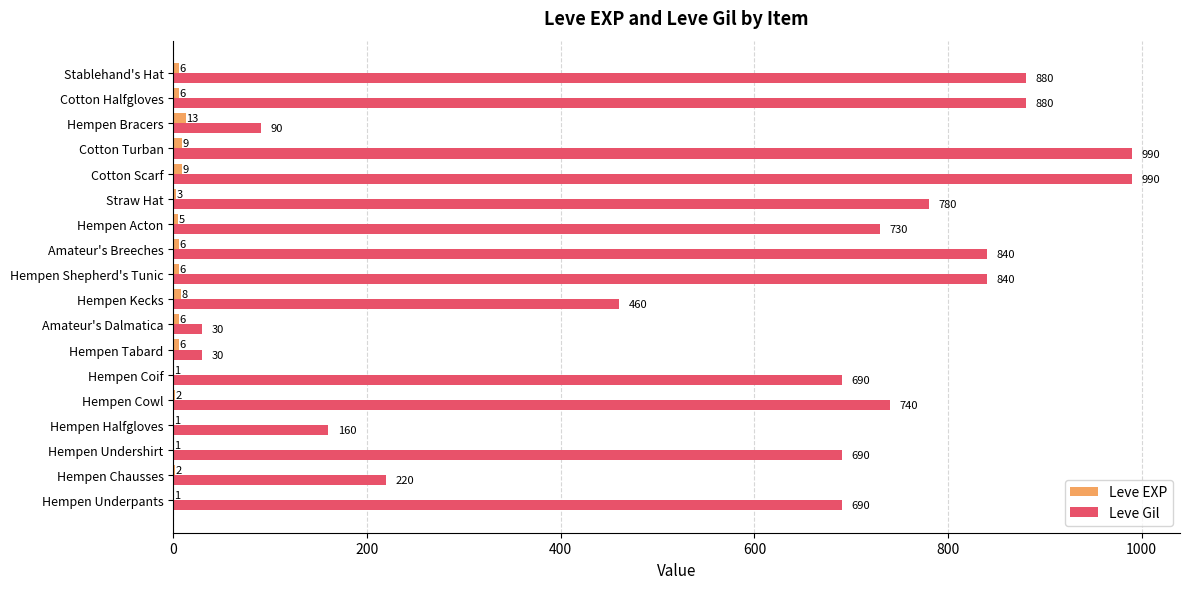

What is the sum of the Leve Gil values at Cotton Scarf and Stablehand's Hat?

1870